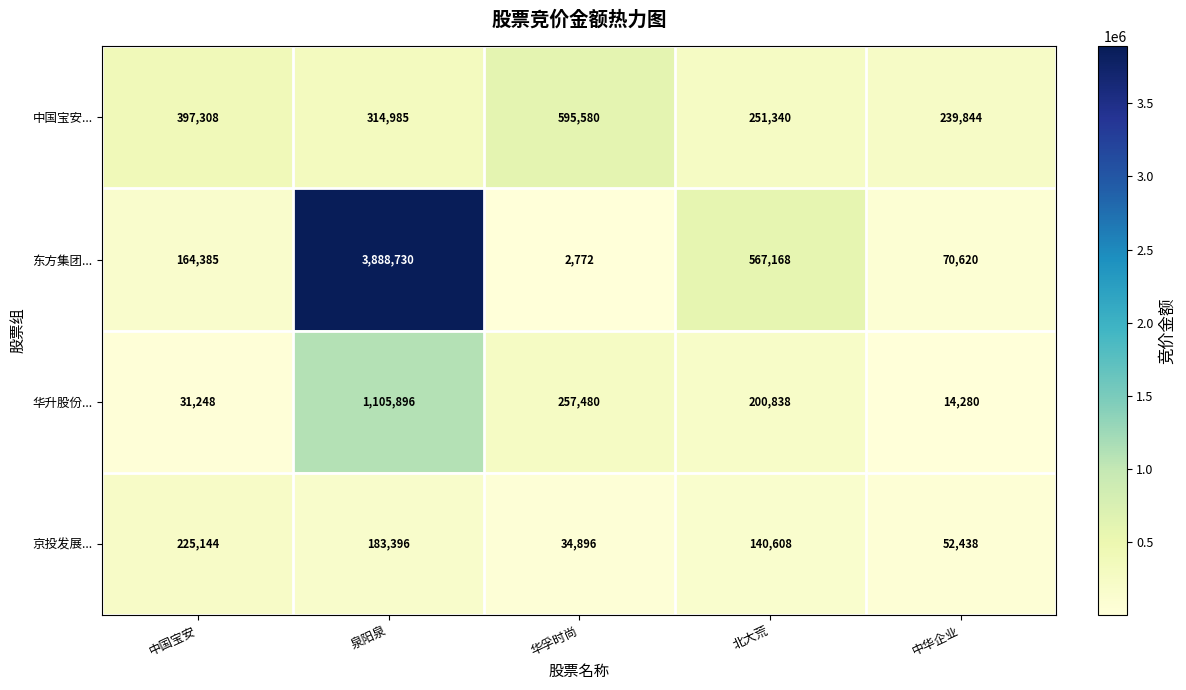

Which series has the largest total across all categories?

东方集团...